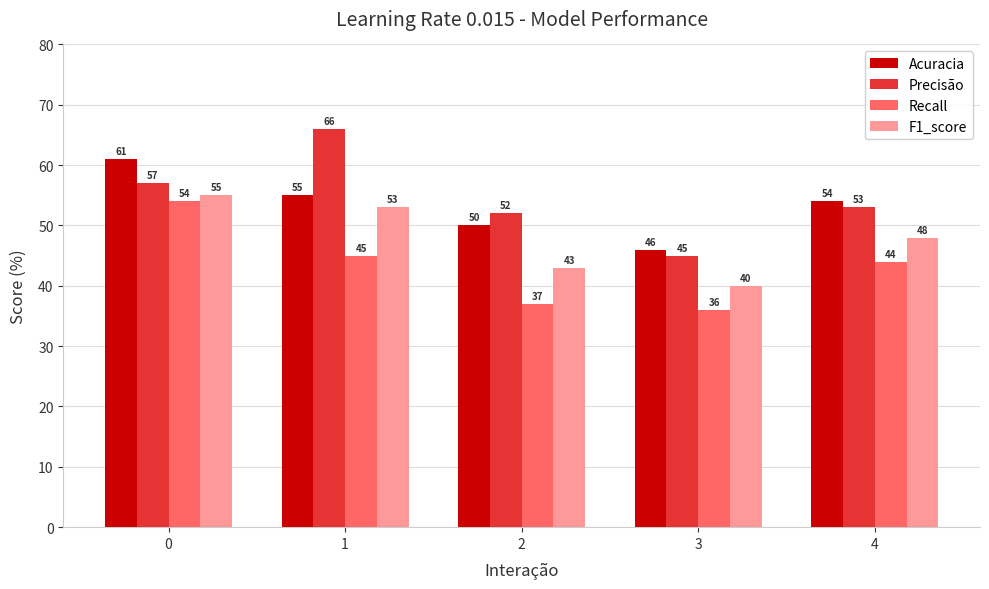

What are all the series names shown in the legend?

Acuracia, Precisão, Recall, F1_score